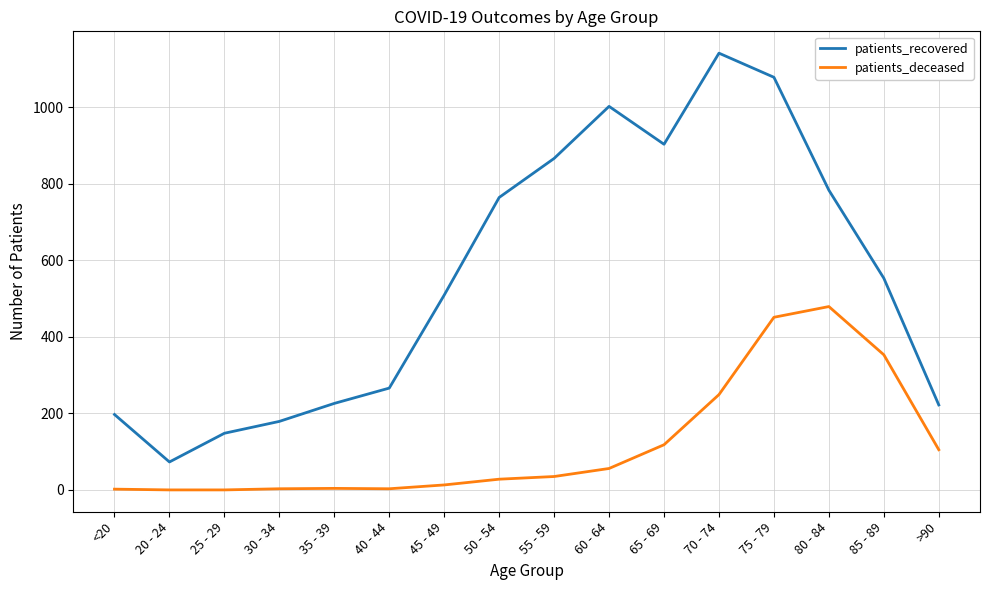

Rank the series at 50 - 54 from highest to lowest value.

patients_recovered, patients_deceased